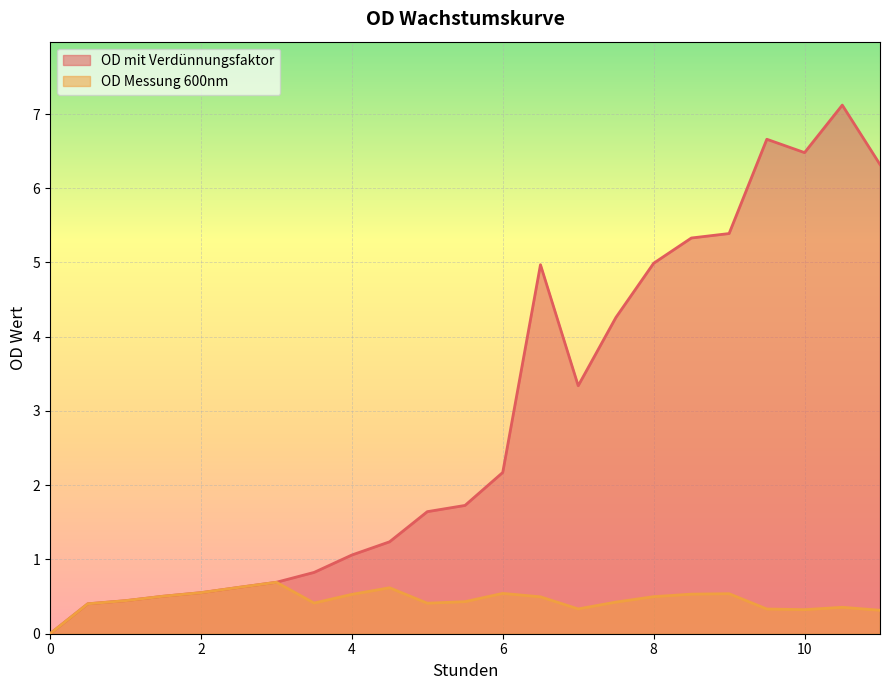

The value of OD Messung 600nm at 7 is 0.2. True or false?

False